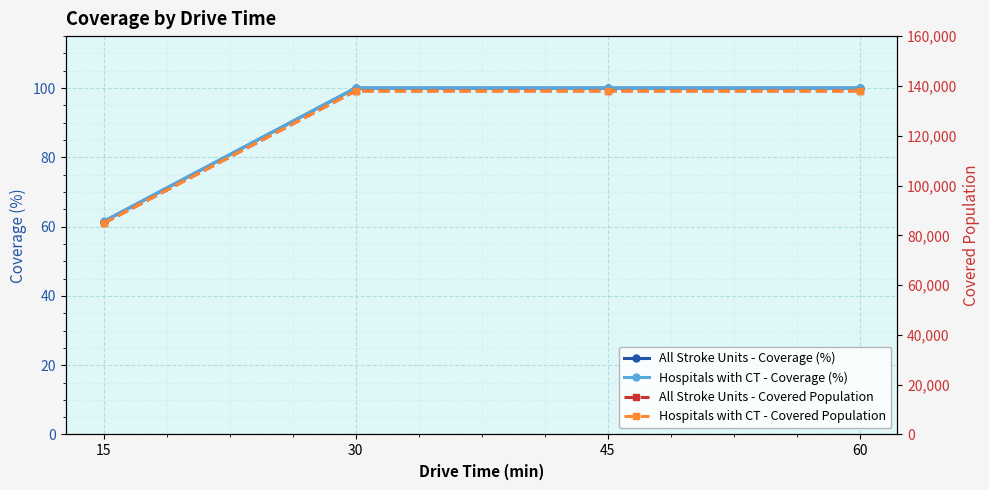

Where is Hospitals with CT - Coverage (%) nearest to the value 80?

15